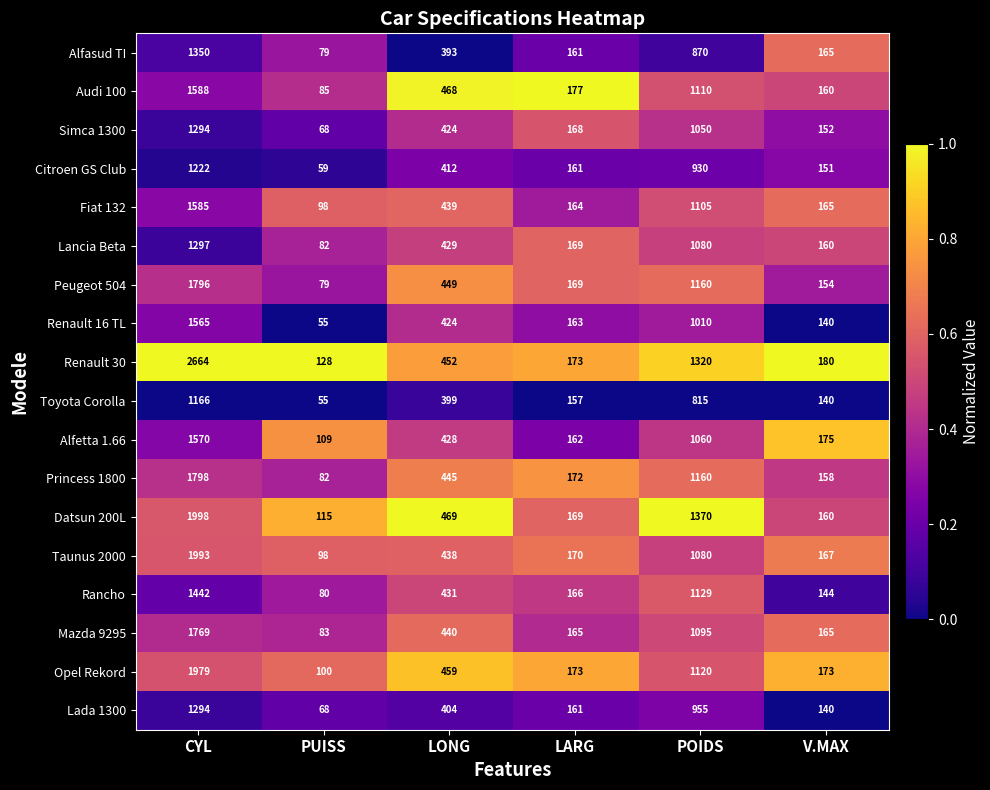

What is the spread (max minus min) of values at POIDS?

555